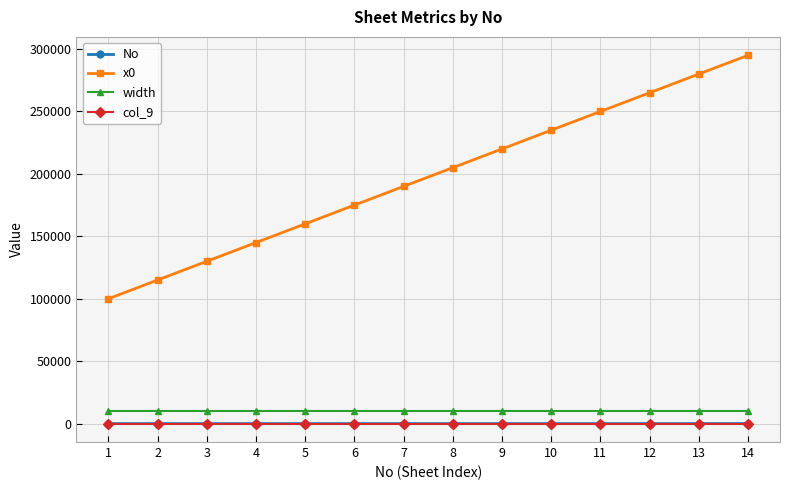

The value of width at 7 is 10000. True or false?

True